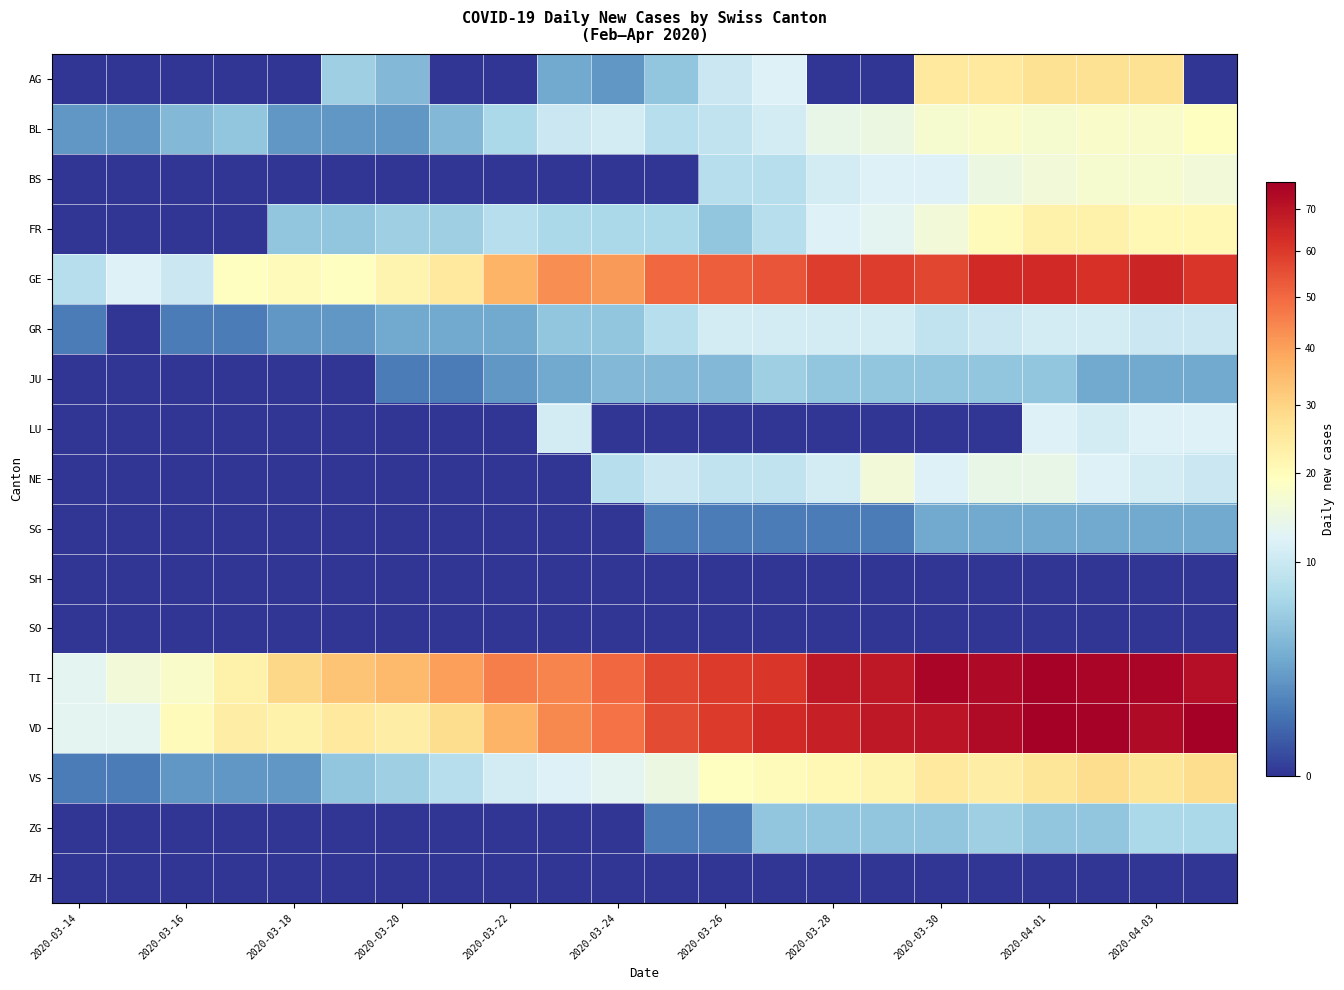

Which series has the widest spread of values?

VD